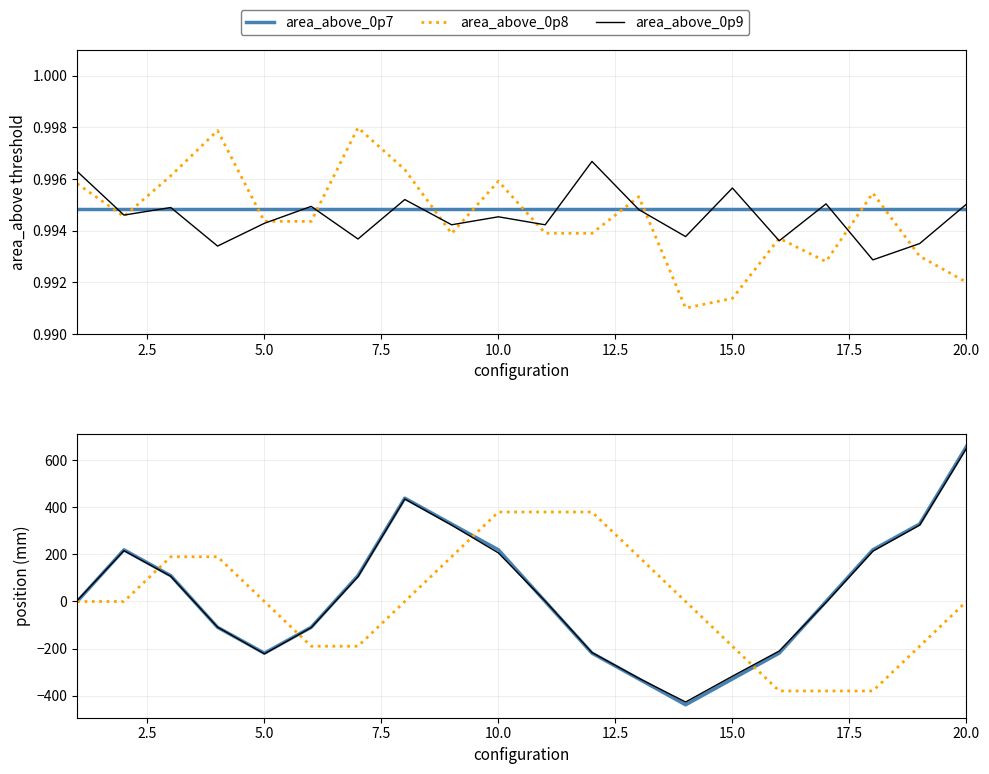

What is the maximum value shown in the chart?

657.0